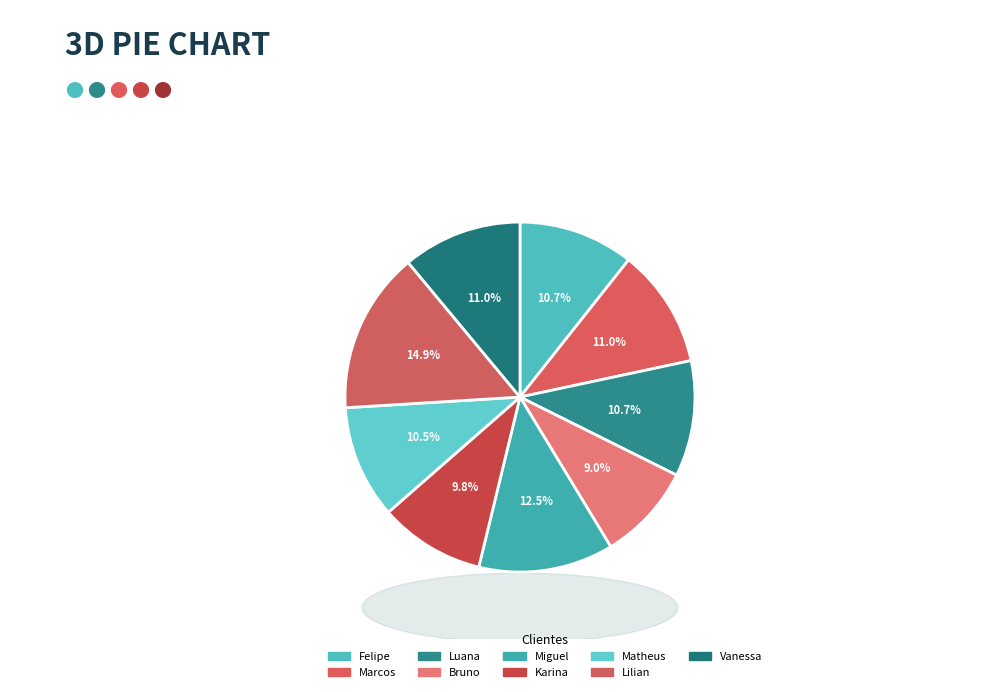

To the nearest percent, what is the average slice percentage?

11%